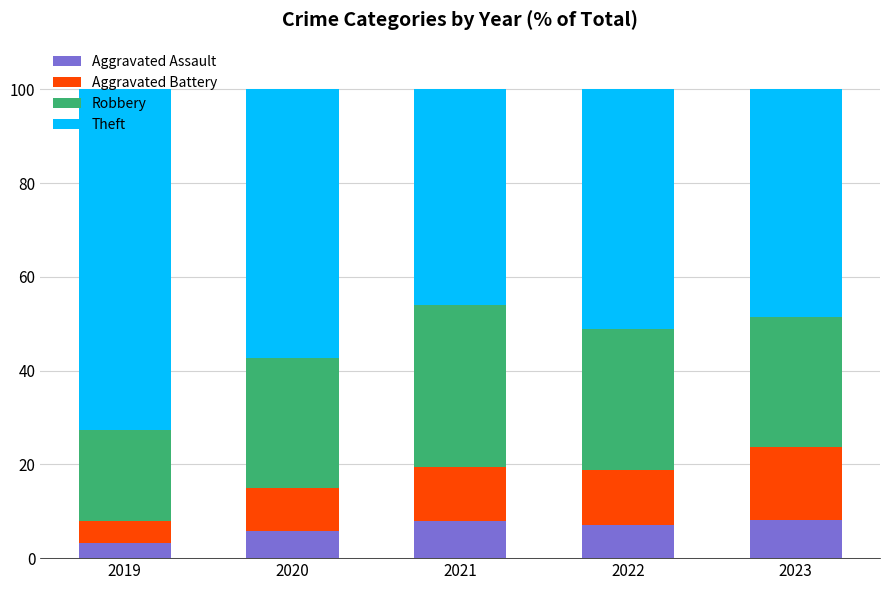

What is the total value across all series at 2023?

100.0